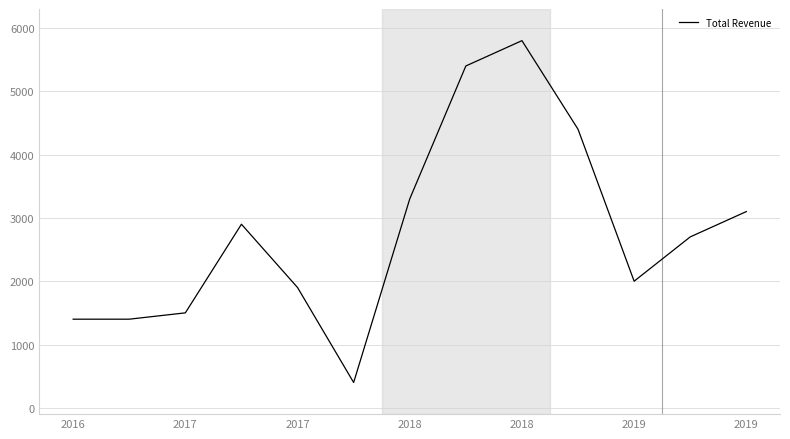

Does the chart display data point markers on the line(s)?

No